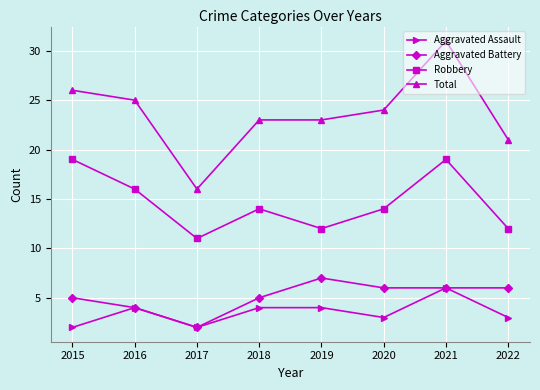

True or false: Robbery has more than 0 interior local peaks.

True